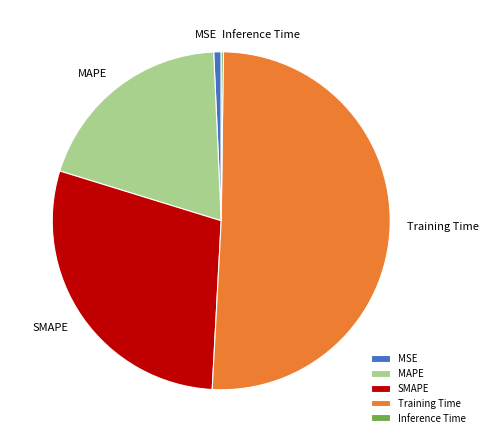

Combined, do MSE and MAPE account for over 50%?

No